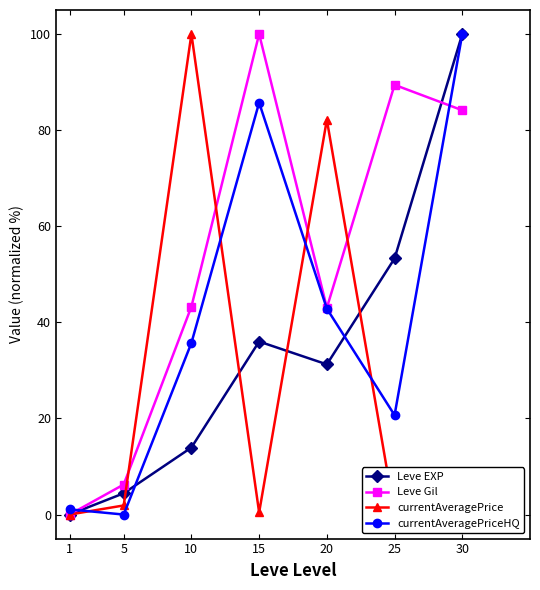

Rank the series by their average value, from highest to lowest.

Leve Gil, currentAveragePriceHQ, Leve EXP, currentAveragePrice